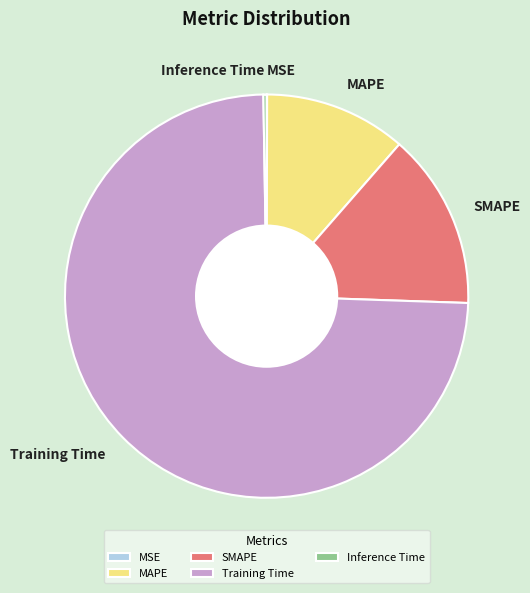

True or false: Training Time accounts for 60% of the total.

False